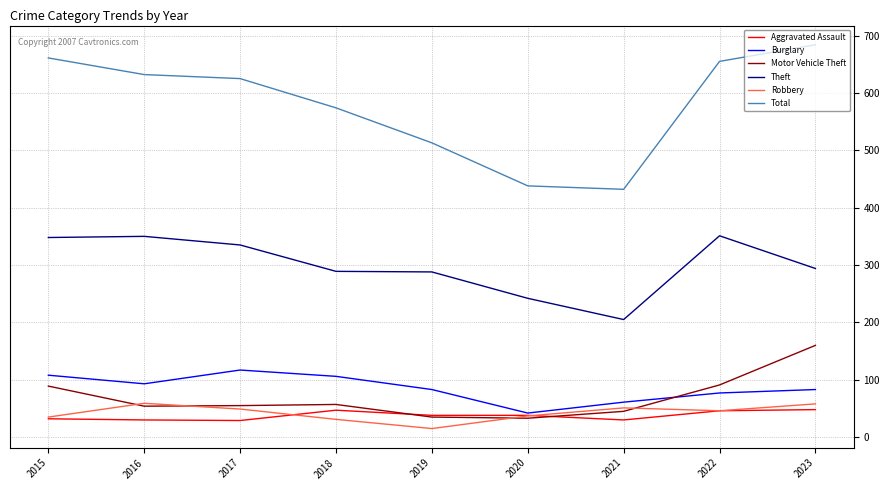

How many lines are shown in the chart?

6